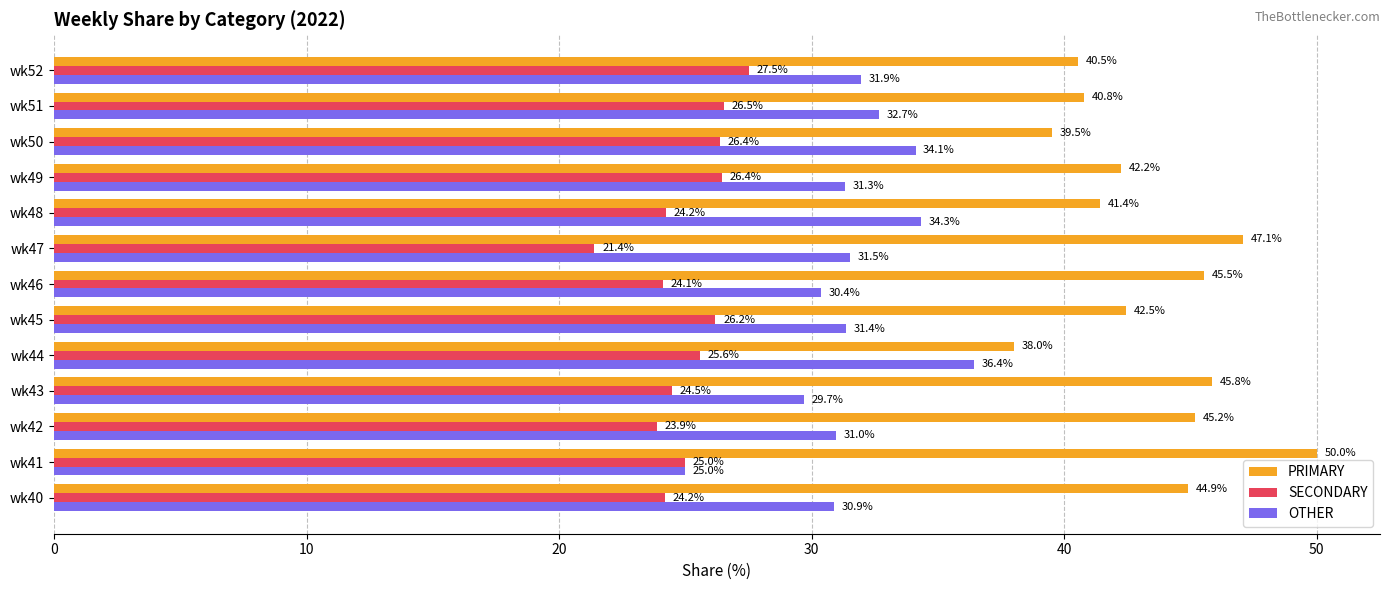

Which category has the lowest value in the PRIMARY series?

wk44